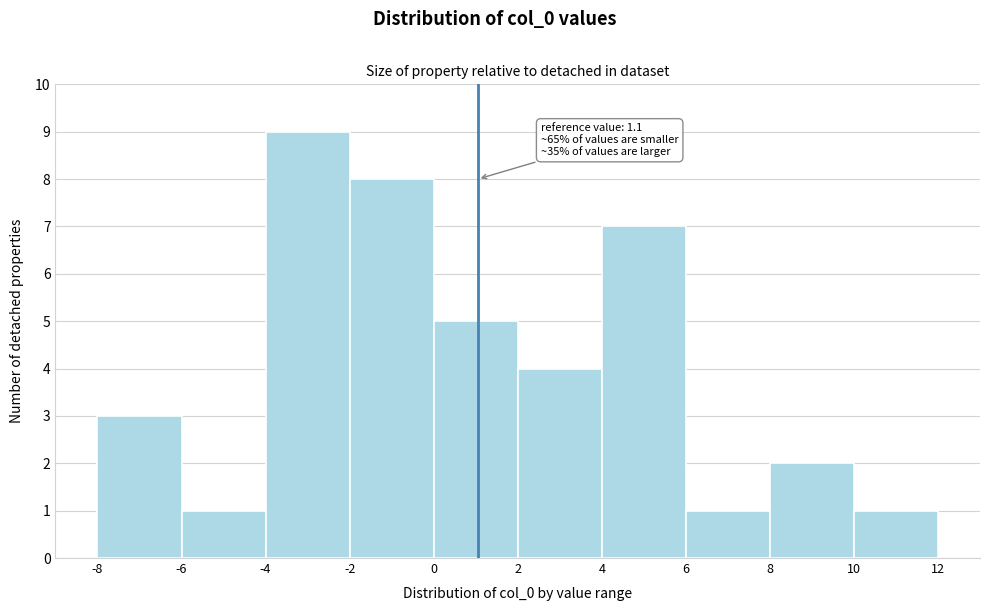

Over which range of the x-axis is the bar tallest?

-4 to -2